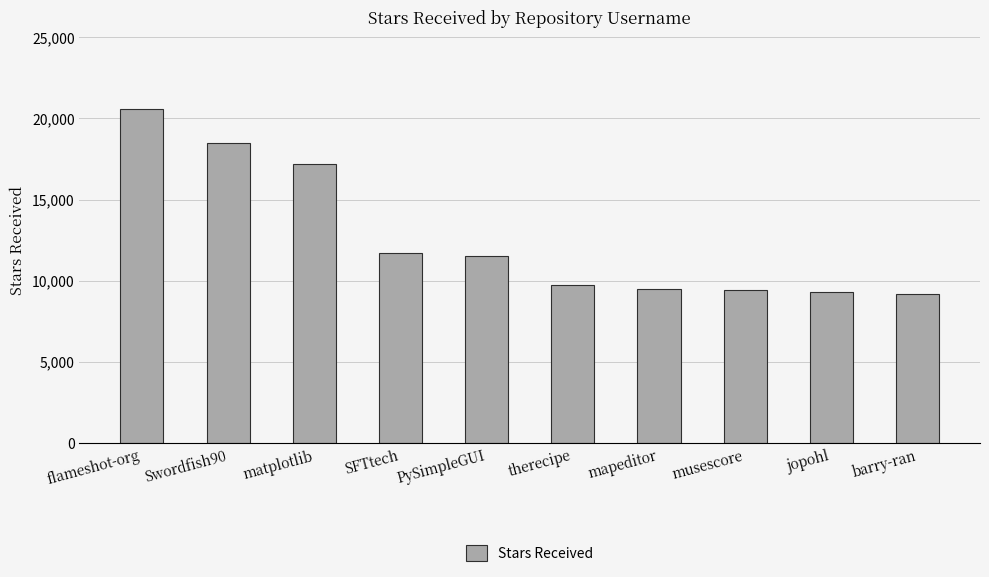

What is the change in value from musescore to barry-ran?

-200